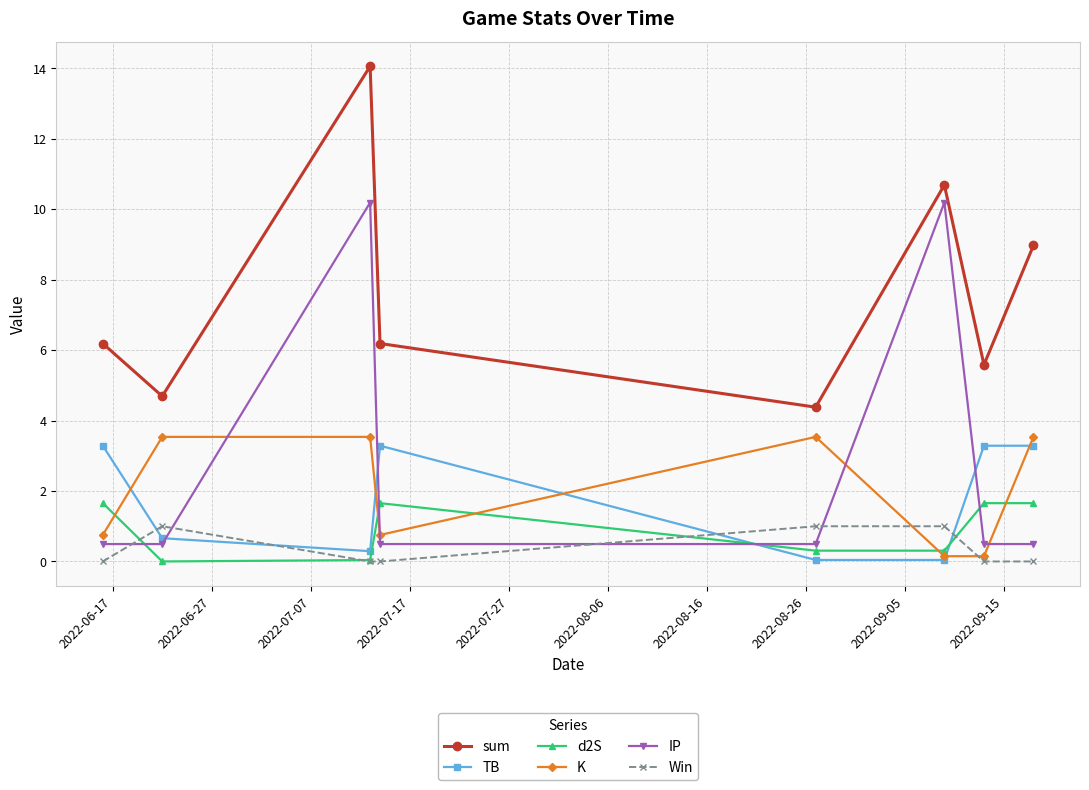

What is the value of the d2S point at the 5th from the left?

0.3